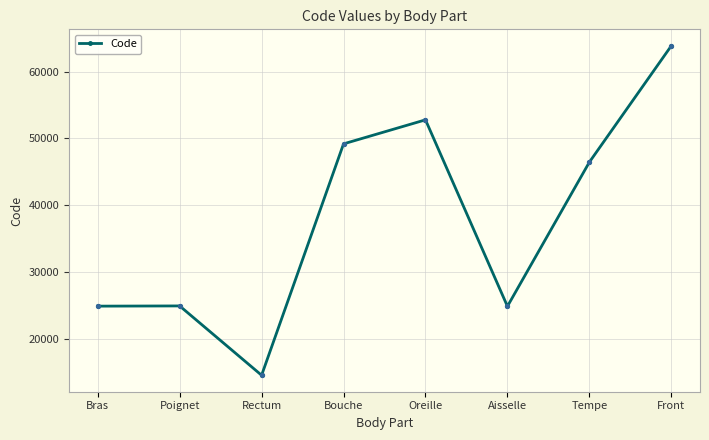

What is the change in value from Bras to Aisselle?

-26